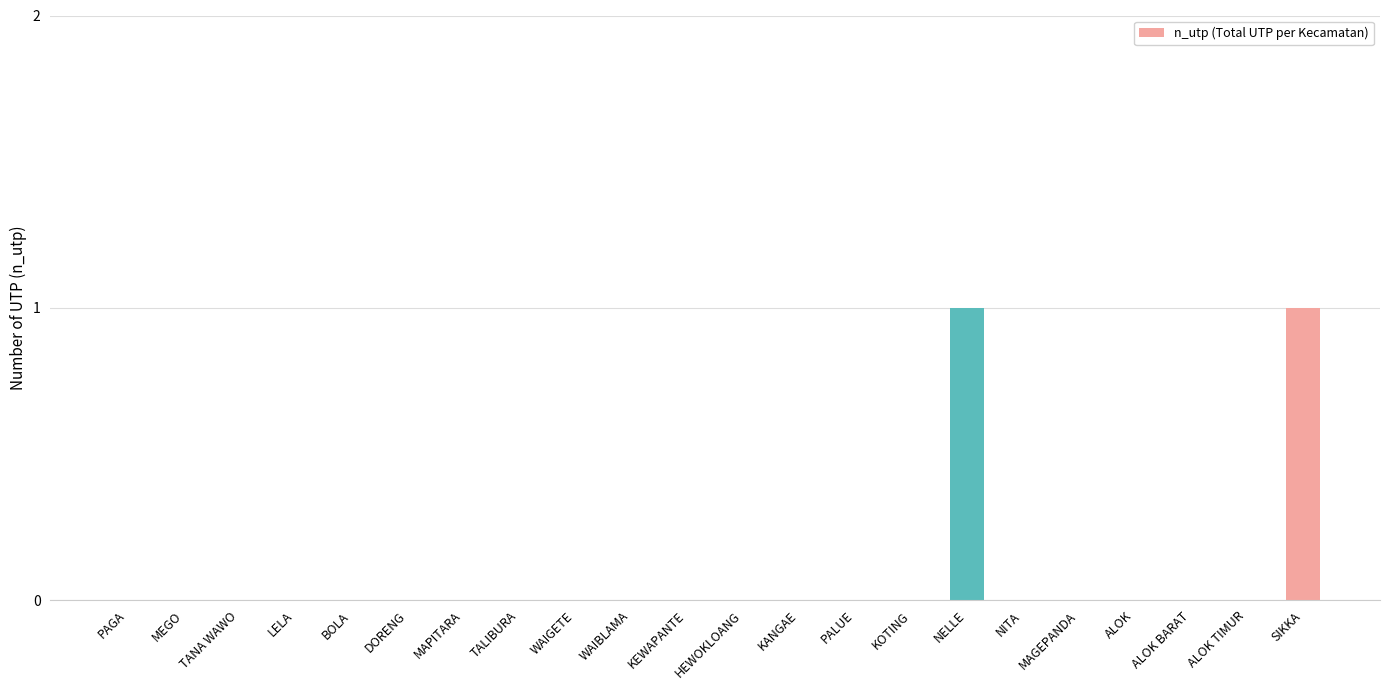

How many series are shown in this chart?

1